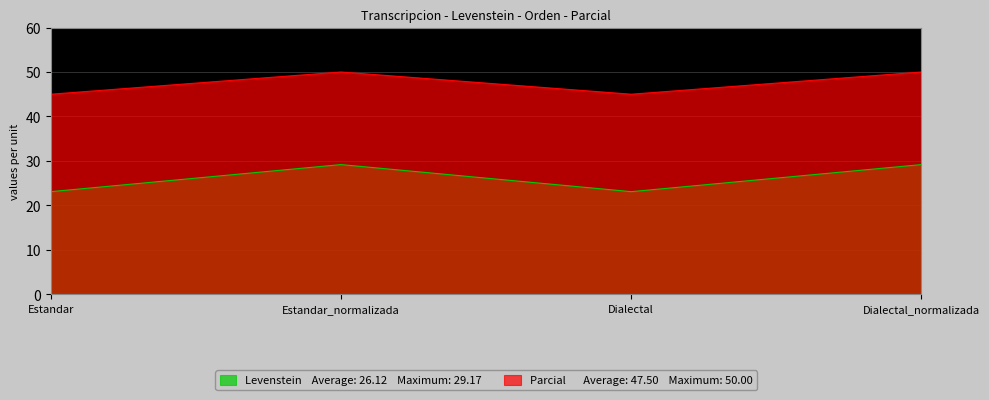

Which series has the largest range (max minus min)?

Levenstein